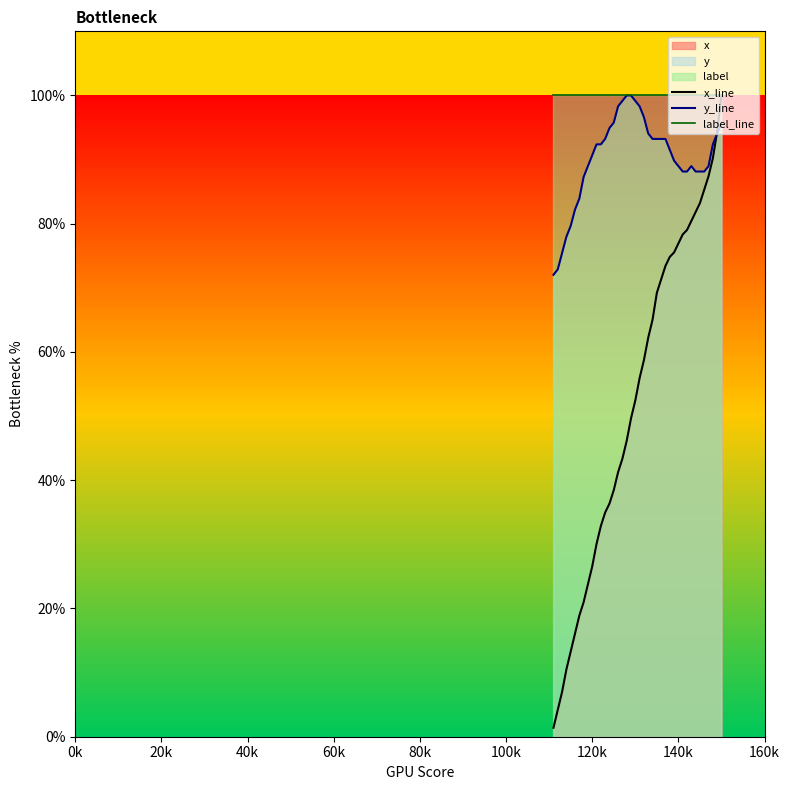

True or false: x_line has more than 0 interior local peaks.

False